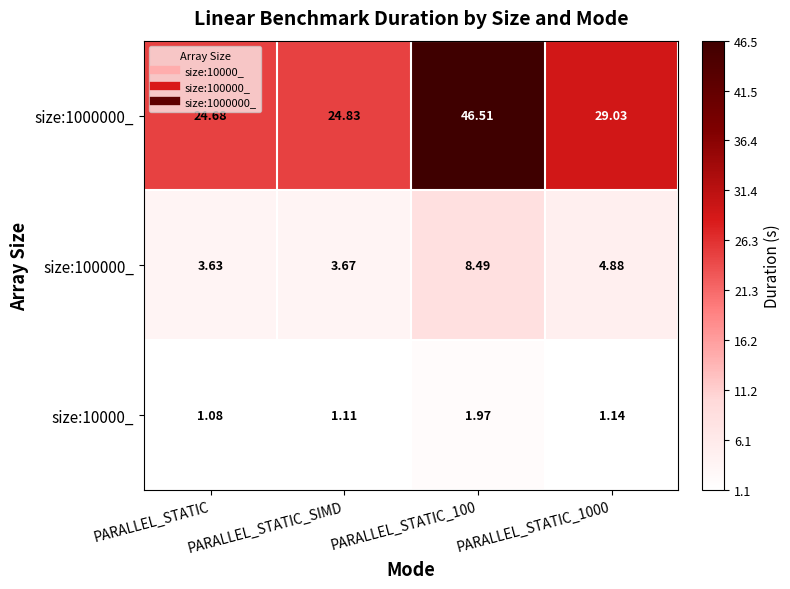

Is the value of size:1000000_ at PARALLEL_STATIC_100 greater than the value of size:10000_ at PARALLEL_STATIC_1000?

Yes